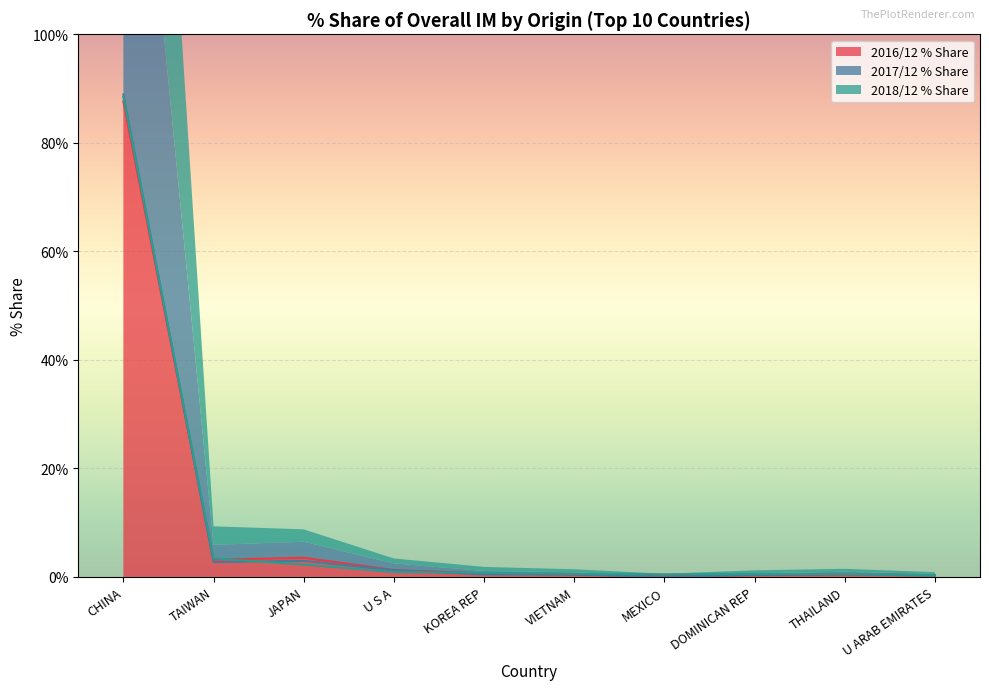

At THAILAND, list the series in order from smallest to largest.

2016/12 % Share, 2017/12 % Share, 2018/12 % Share